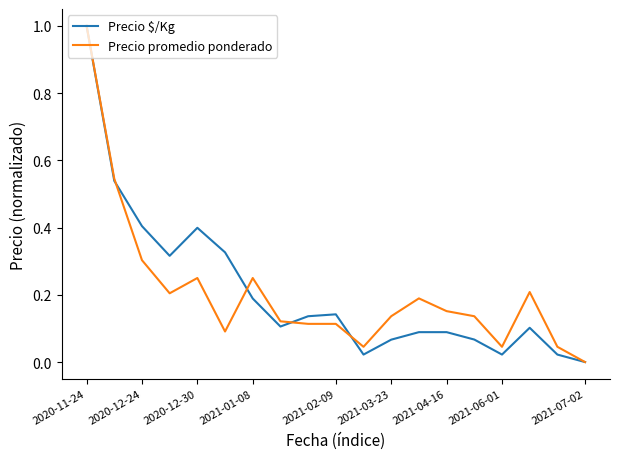

What is the difference between the maximum and minimum values in the Precio $/Kg series?

1.0